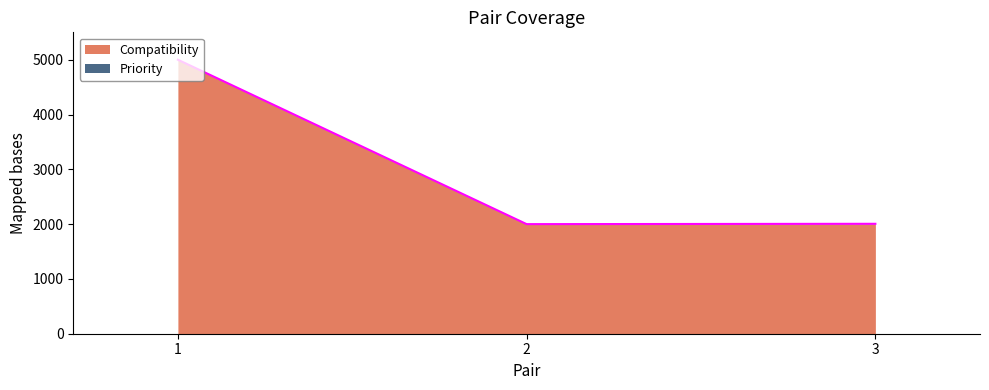

At which label does the data first exceed 2006?

1